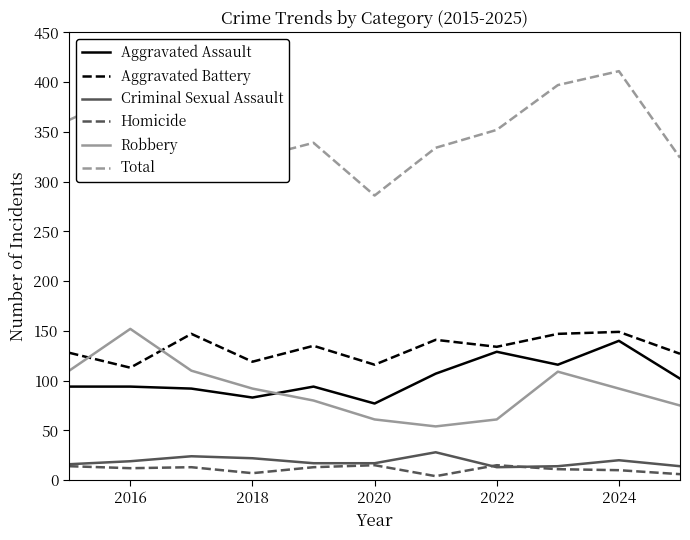

How many times do Robbery and Aggravated Battery cross each other?

2